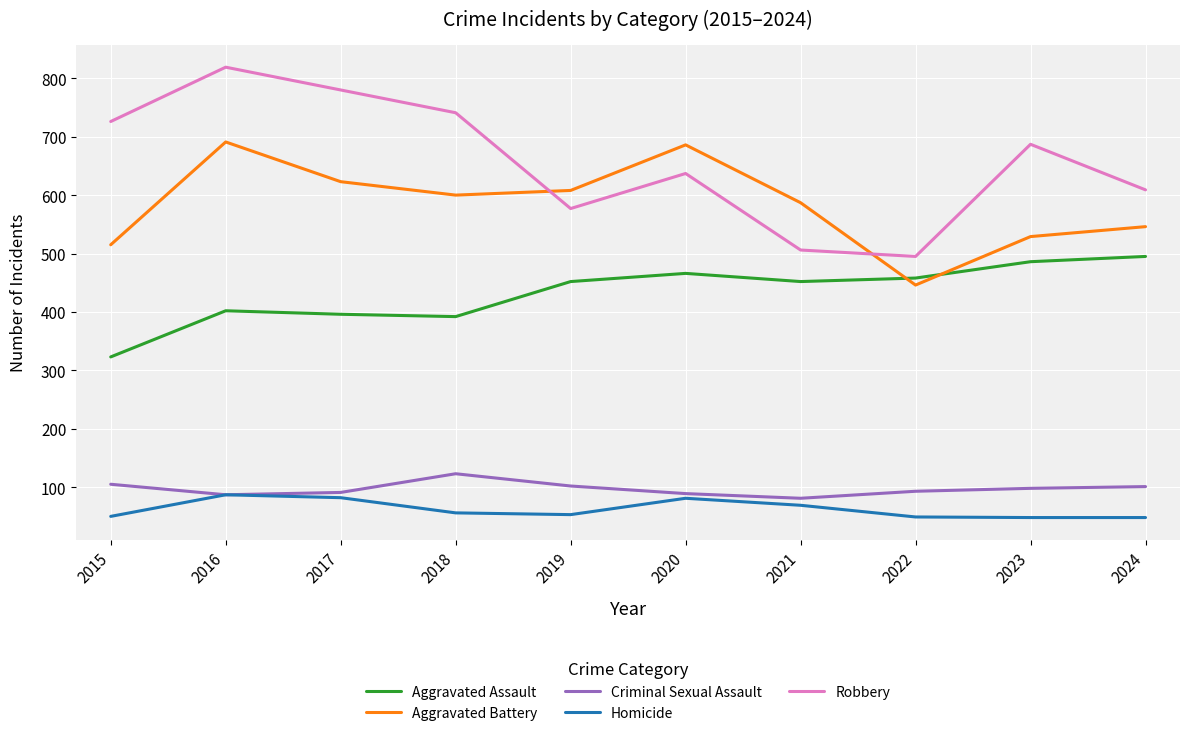

Rank the series by their maximum value, from highest to lowest.

Robbery, Aggravated Battery, Aggravated Assault, Criminal Sexual Assault, Homicide